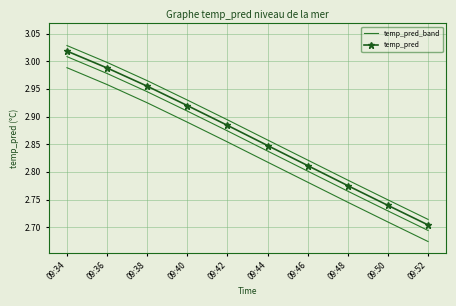

List the labels in order of temp_pred_band value, smallest first.

09:52, 09:50, 09:48, 09:46, 09:44, 09:42, 09:40, 09:38, 09:36, 09:34